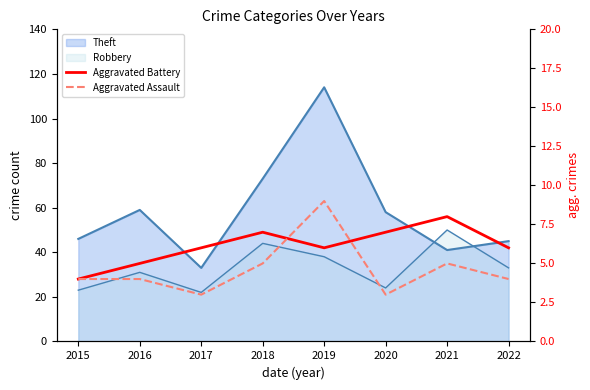

At which category is the sum across all series the highest?

2019